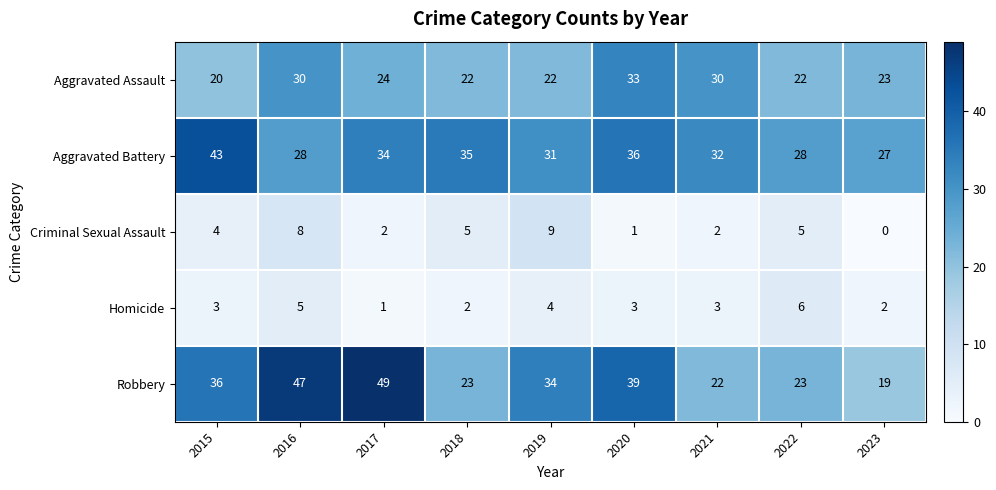

Between 2017 and 2018, which series saw the biggest shift?

Robbery